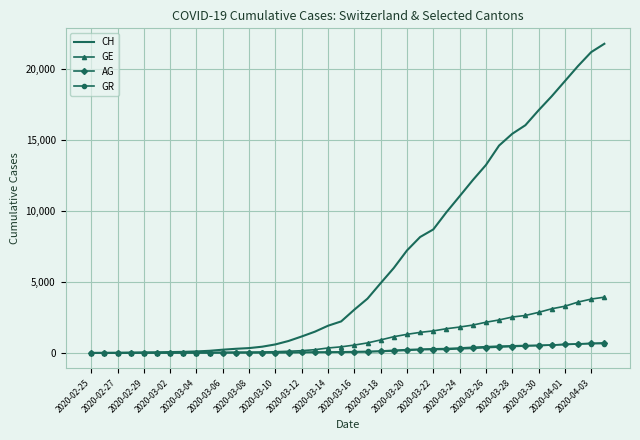

What is the highest value of the GR series?

657